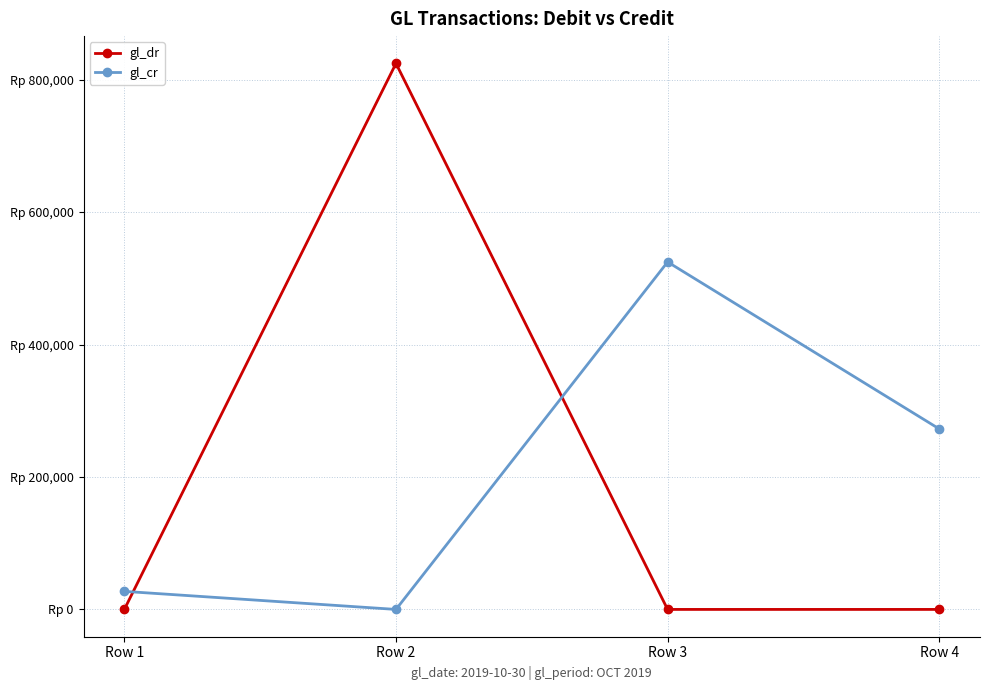

What is the average value of the gl_dr series?

206250